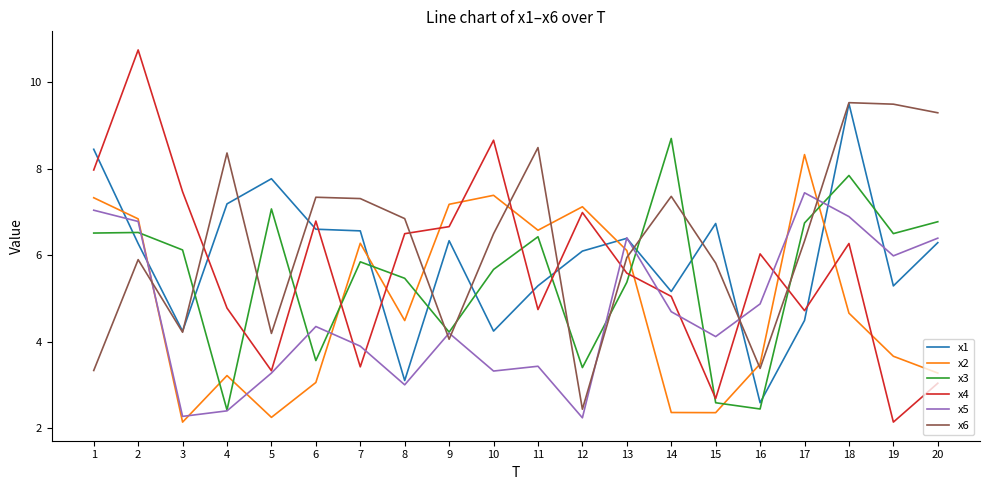

What is the smallest value displayed?

2.1